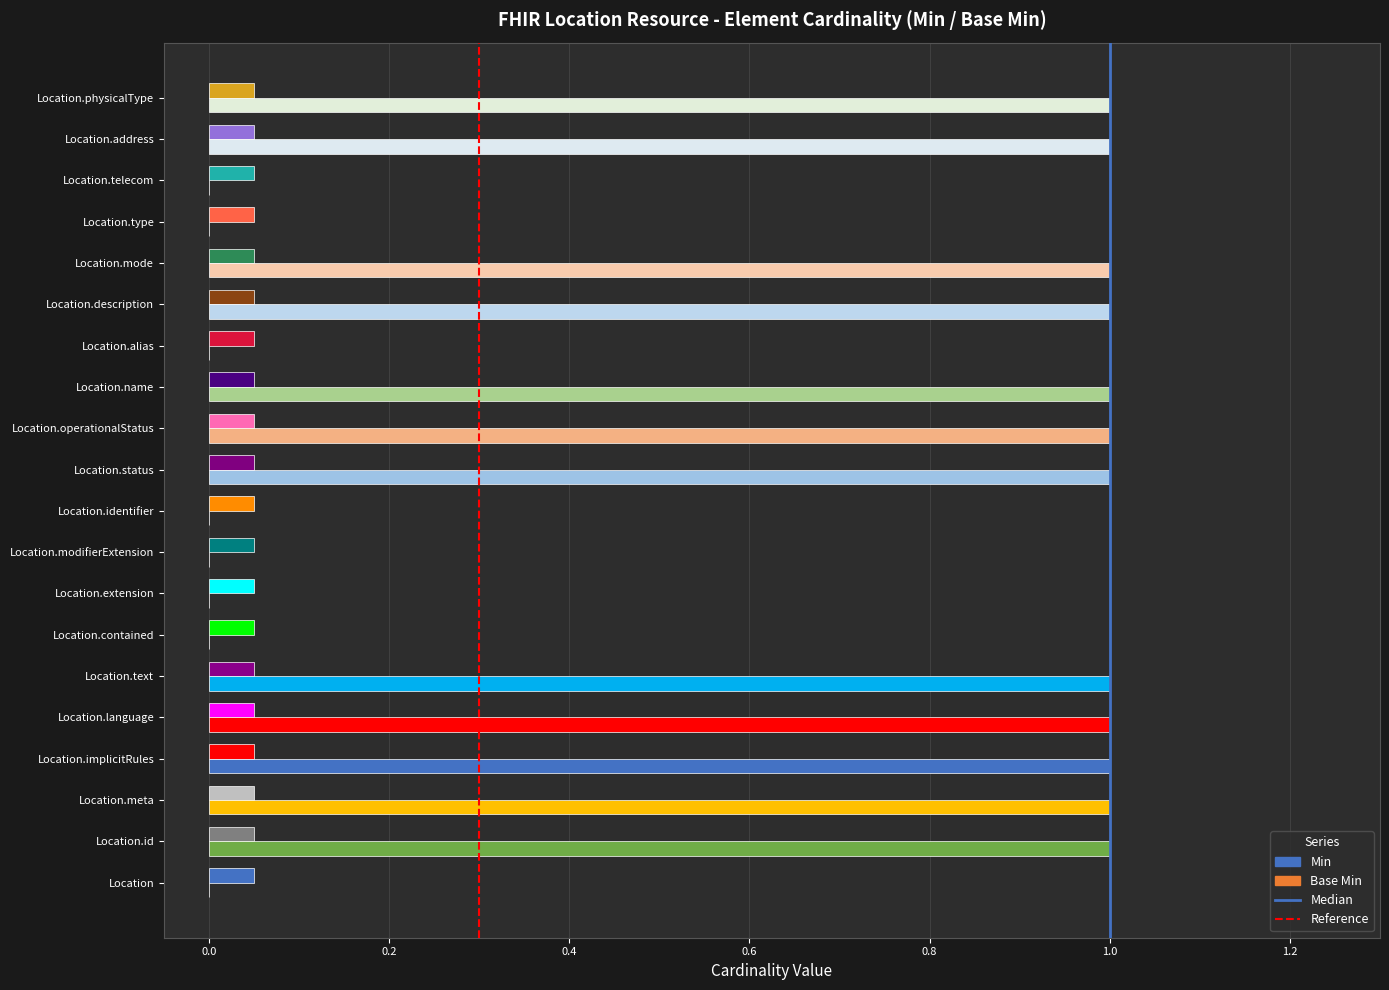

Which series has the largest range (max minus min)?

Base Min